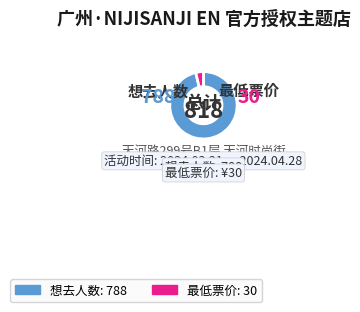

How many slices are in this pie chart?

2